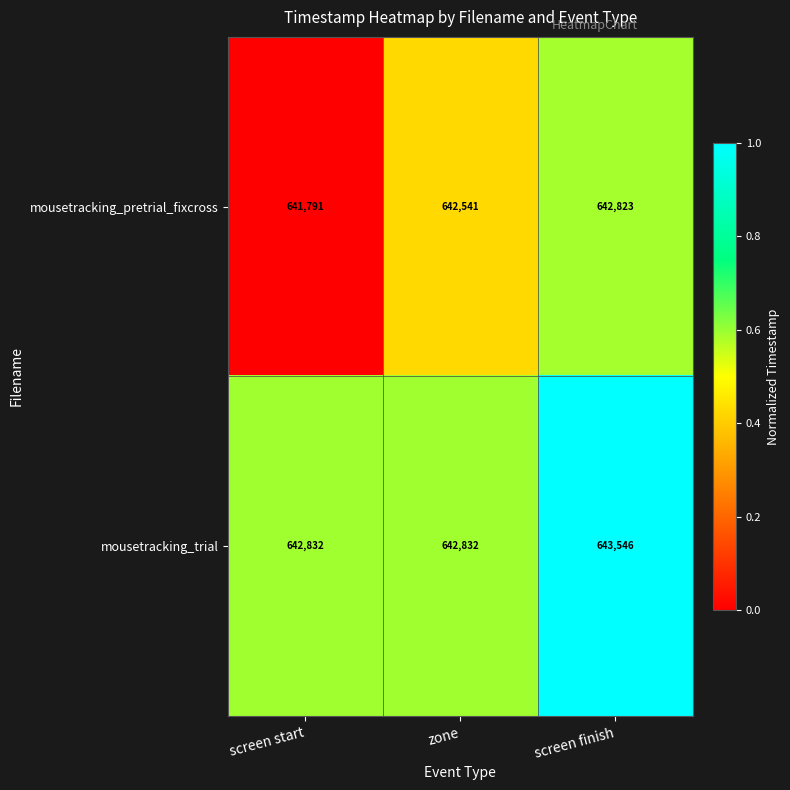

Reading left to right, what are all the values shown in this chart?

mousetracking_pretrial_fixcross: screen start=641791	zone=642541	screen finish=642823
mousetracking_trial: screen start=642832	zone=642832	screen finish=643546